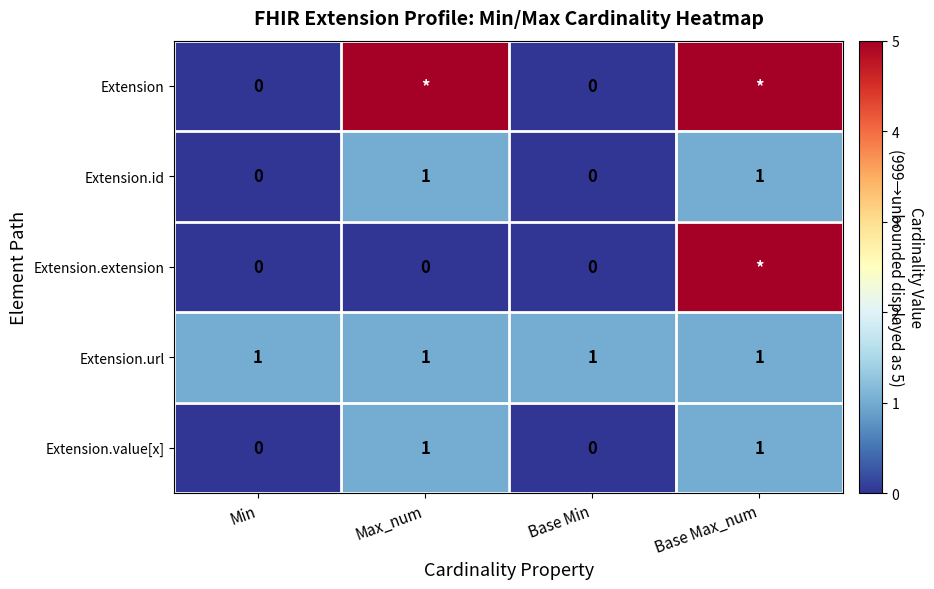

Is the value of Extension.url at Base Min greater than the value of Extension.value[x] at Base Min?

Yes